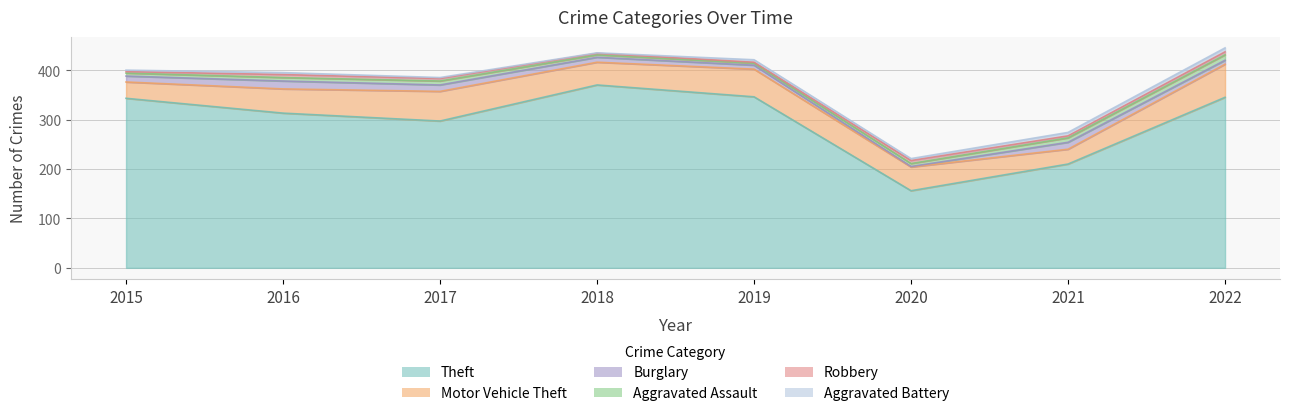

At which category does Motor Vehicle Theft reach its first local peak?

2017